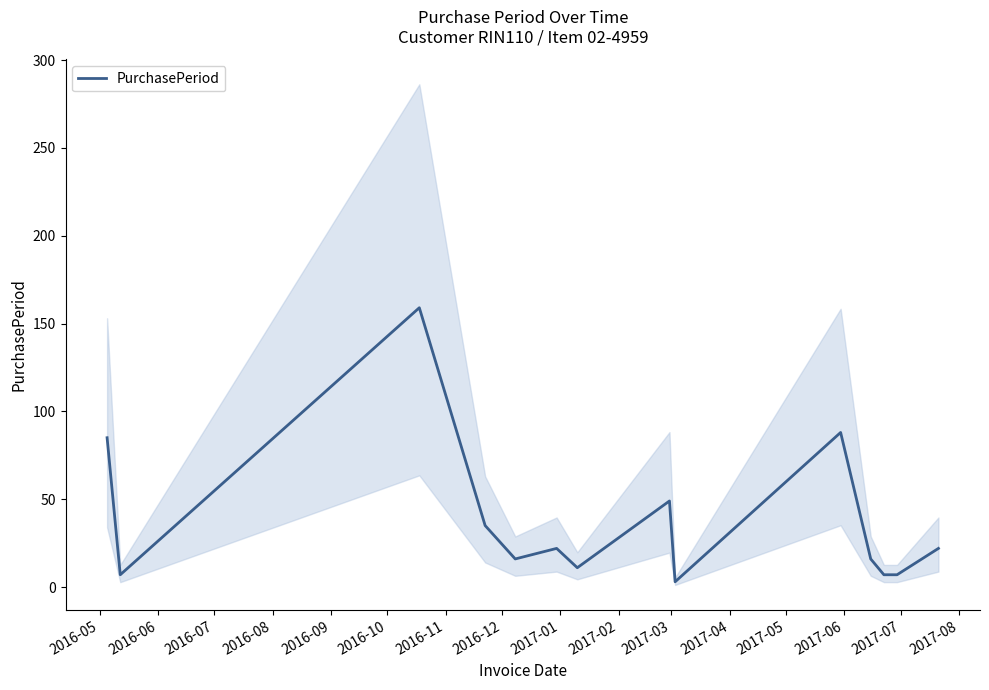

Is it true that the value at 2016-07 is 86?

False